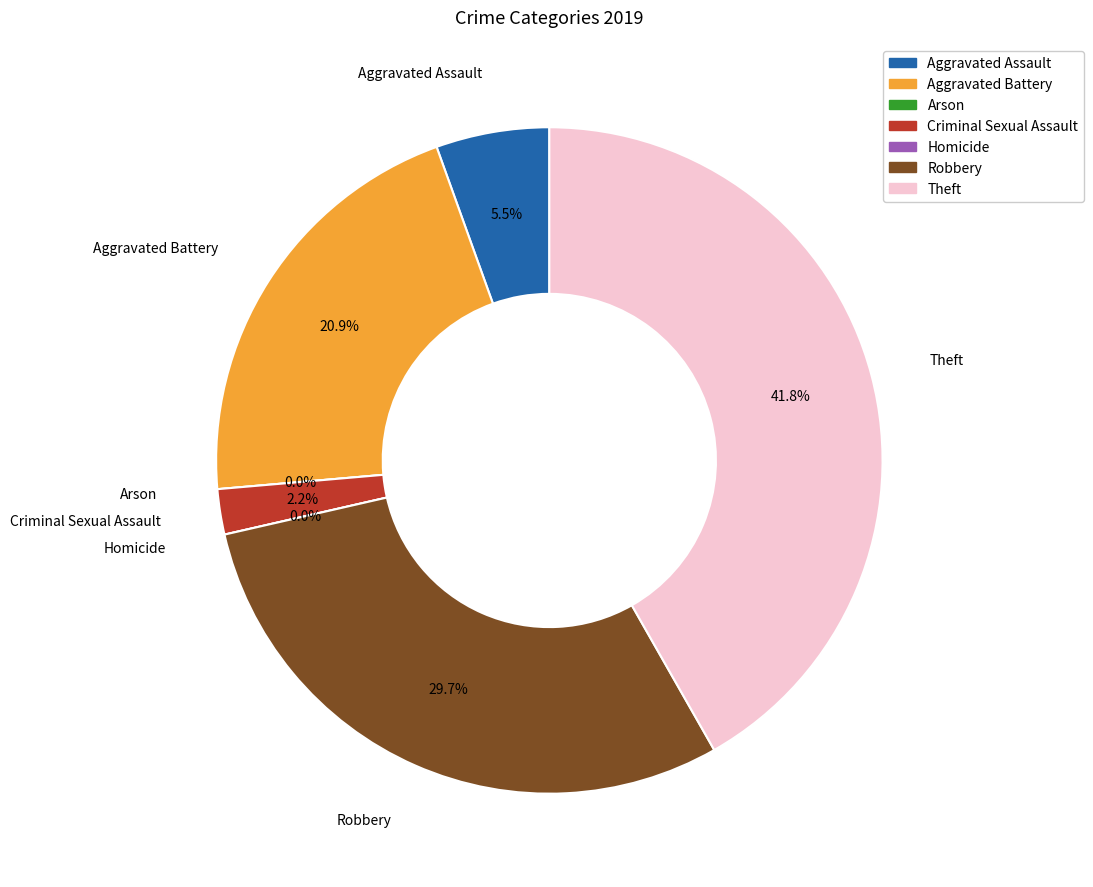

Which category has the biggest portion of the pie?

Theft